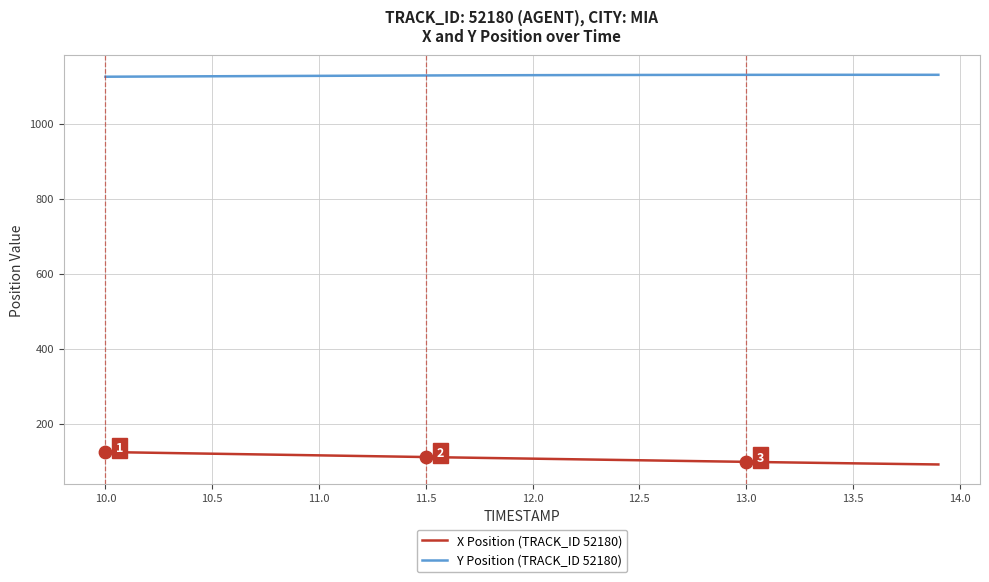

At how many categories does at least one series exceed 128?

40